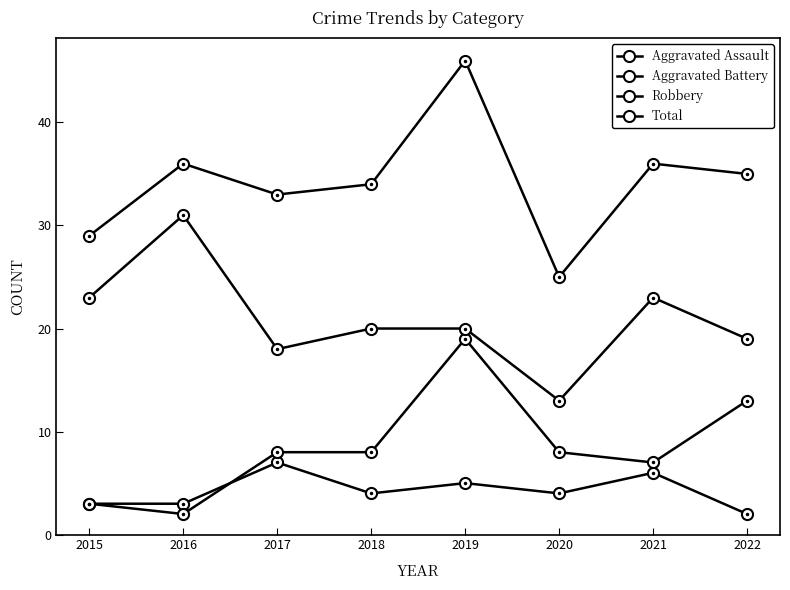

Count the number of categories in the chart.

8